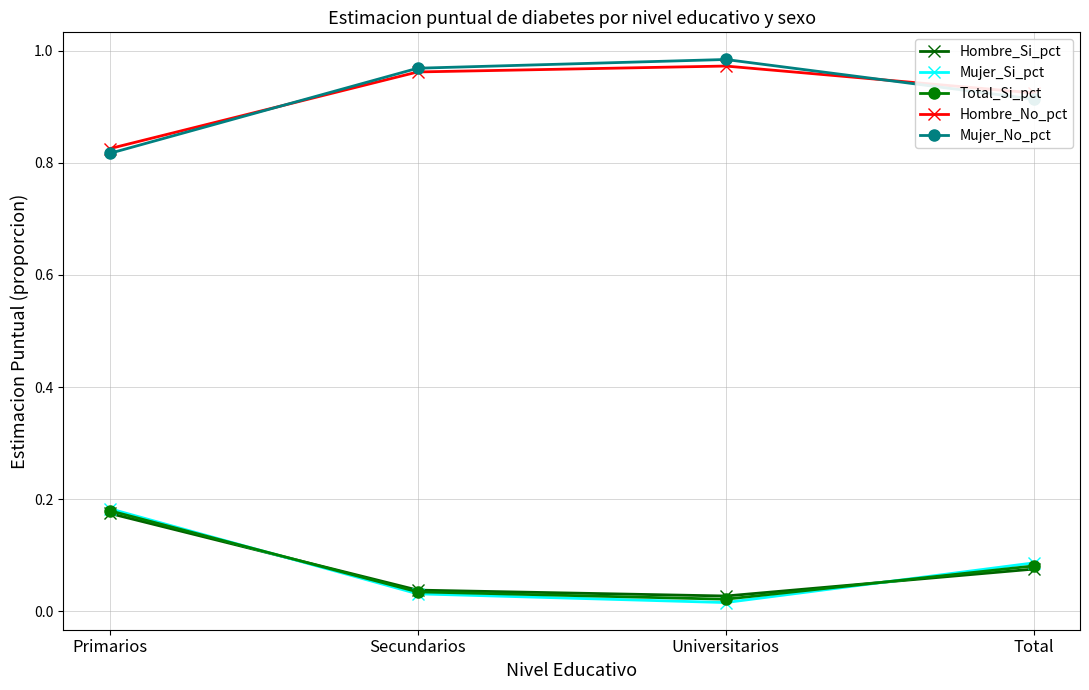

Which category has the highest value in the Hombre_Si_pct series?

Primarios